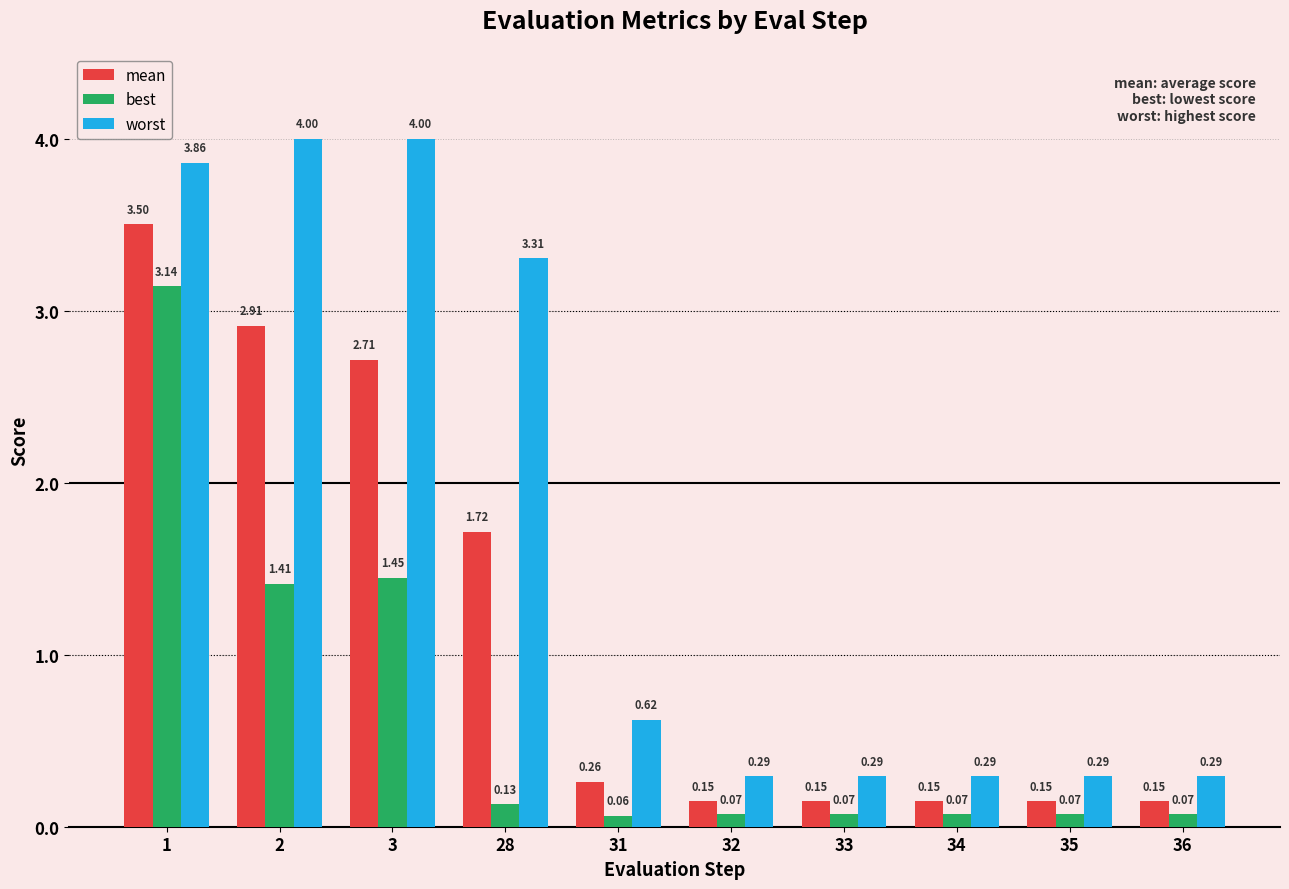

Where is mean nearest to the value 1?

28